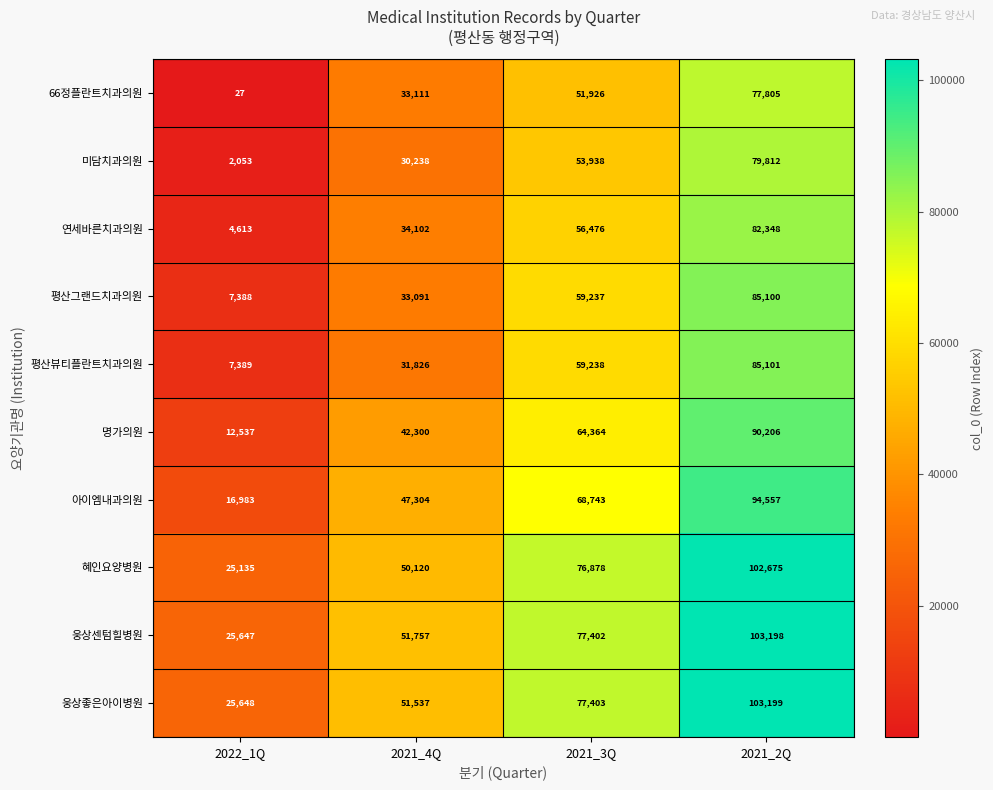

What is the spread (max minus min) of values at 2021_3Q?

25477